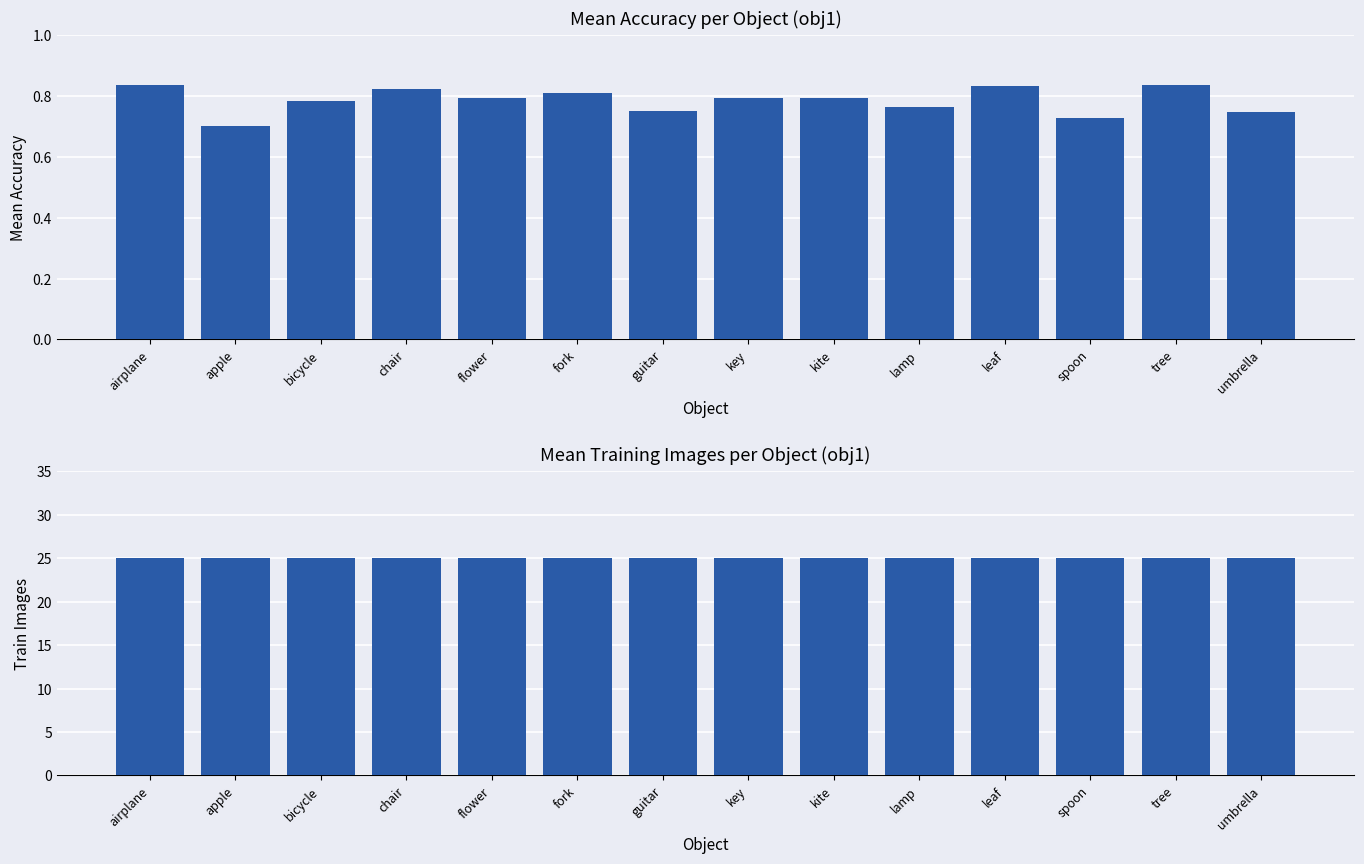

Where is mean_acc nearest to the value 0?

apple